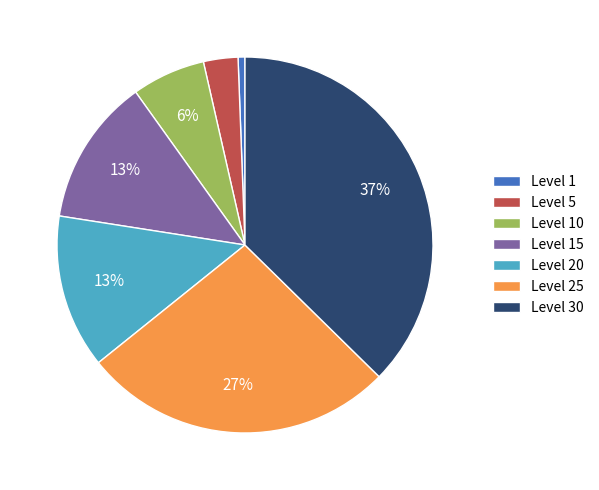

What percentage is the Level 30 slice, to the nearest percent?

37%